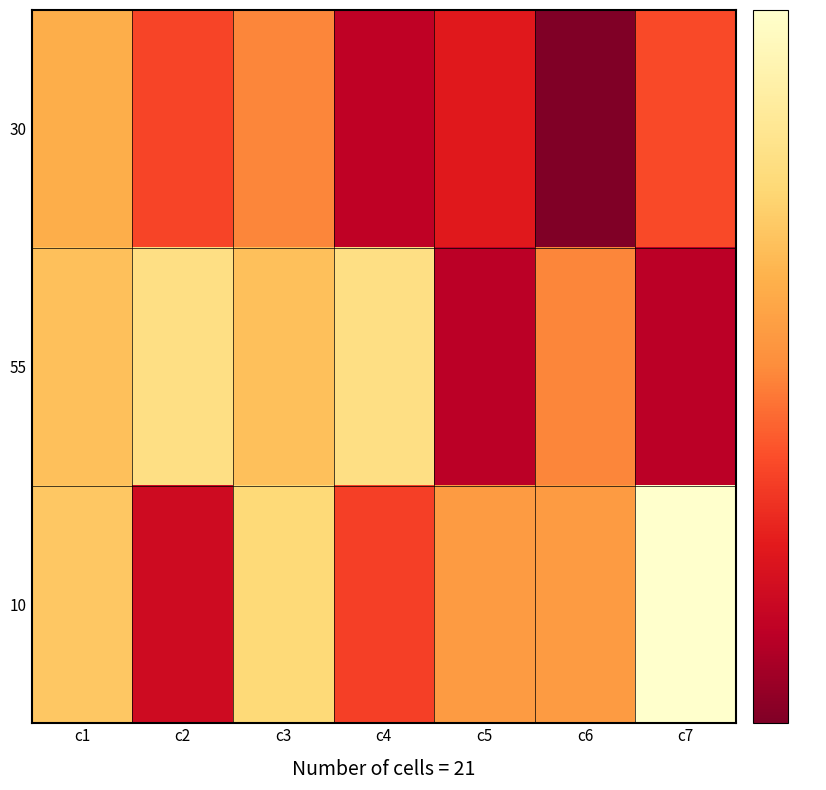

List the series in order of their overall mean, highest first.

10, 55, 30